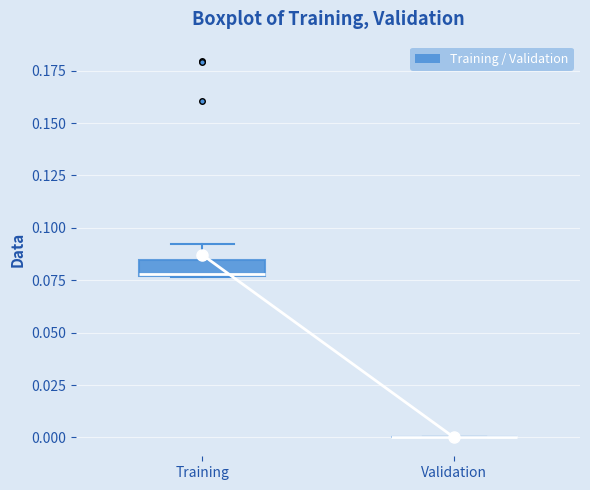

Where does the upper whisker of the box for Training end on the y-axis? The values are not printed on the chart, so give them approximately, as read against the axis.

0.090